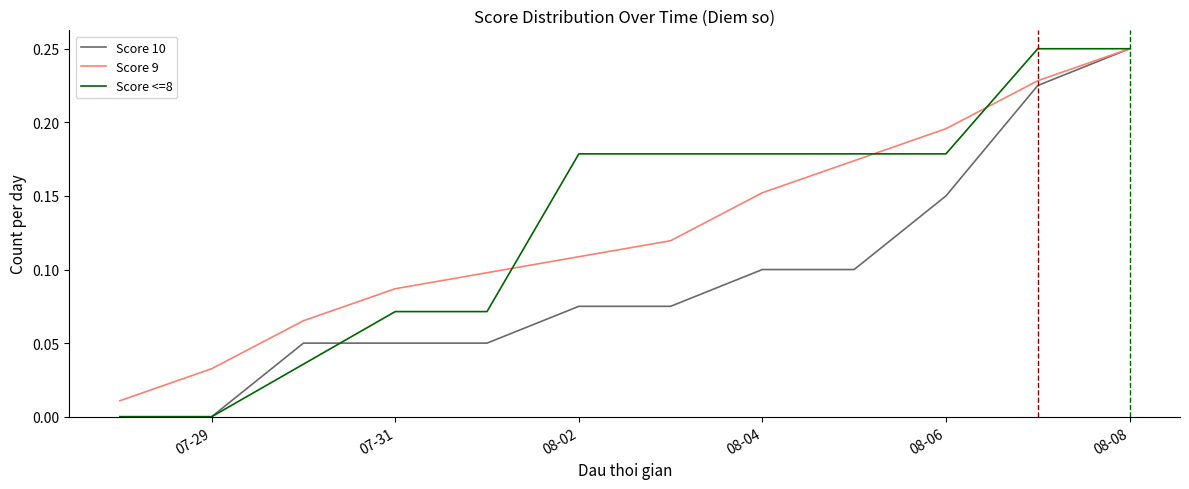

At which label does Score 10 reach its peak?

08-08